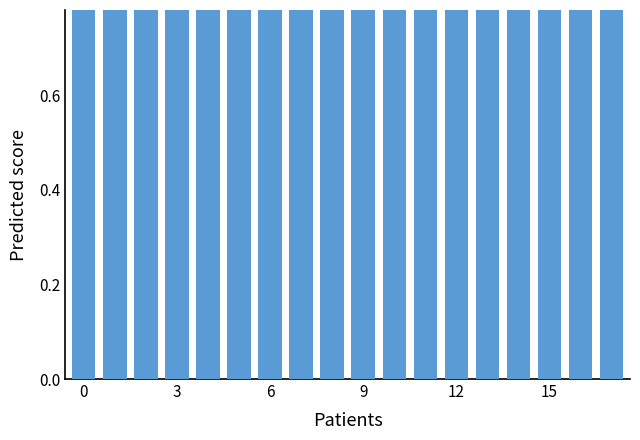

The Top Utility series shows 0.2 at 12. True or false?

False